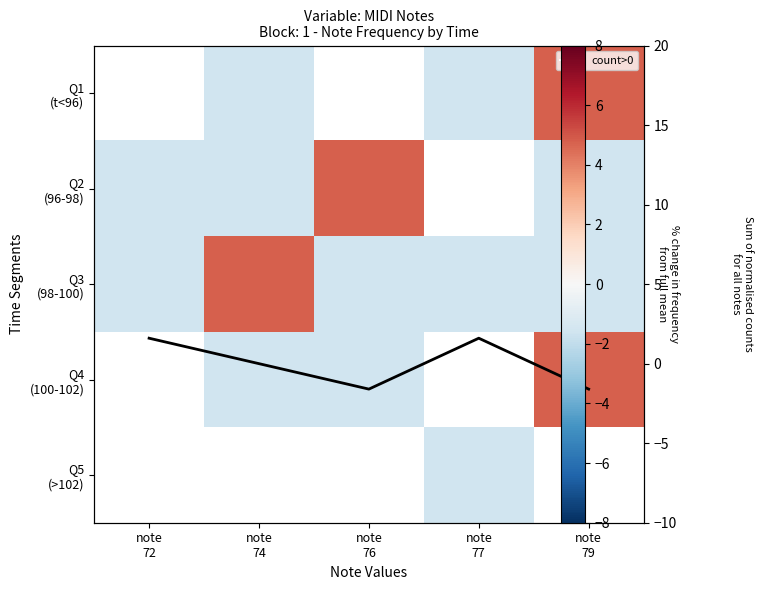

Is the value of Q1 (t<96) at note 76 greater than the value of Q3 (98-100) at note 77?

No